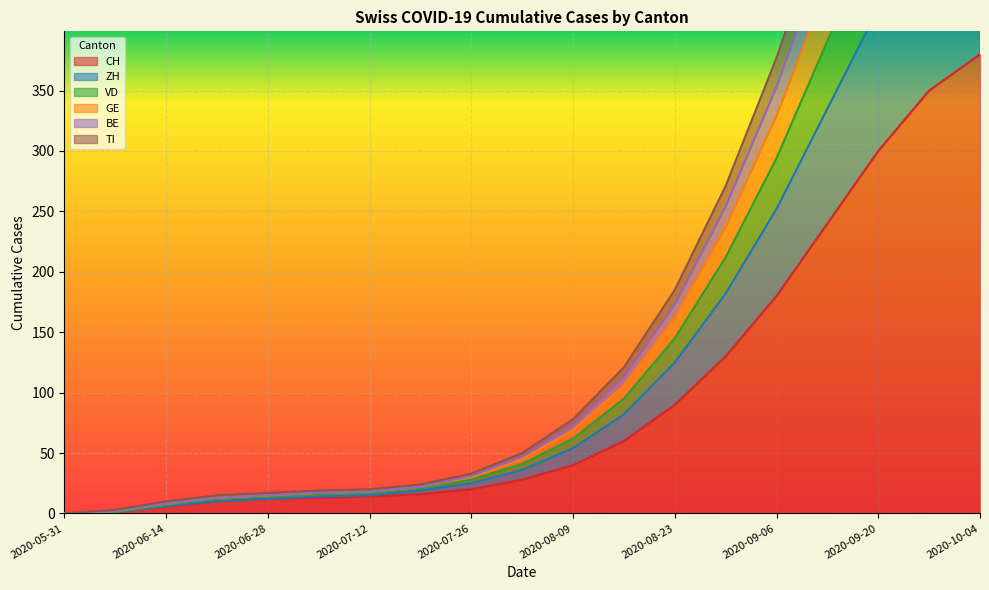

True or false: CH has a value of 28 at 2020-08-02.

True